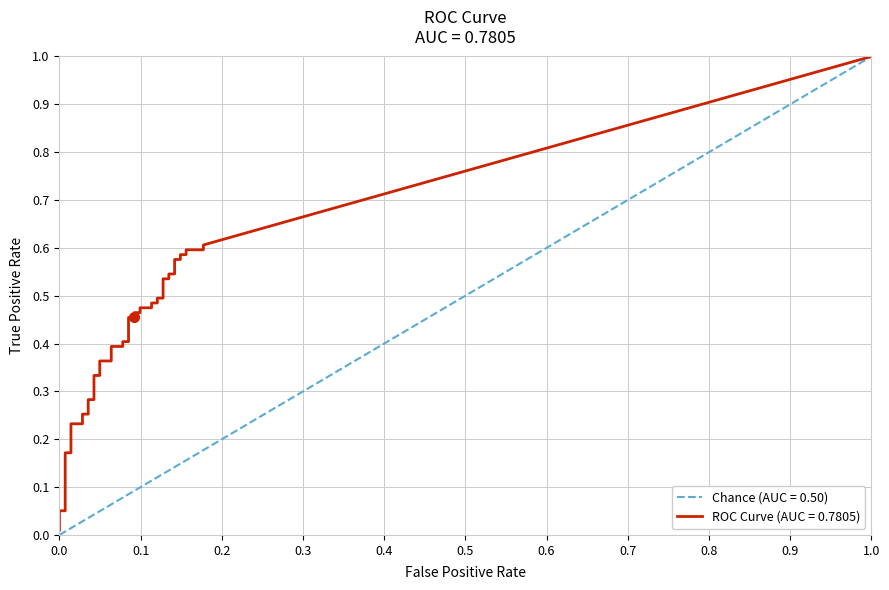

What is the label of the 31st point from the left?

30